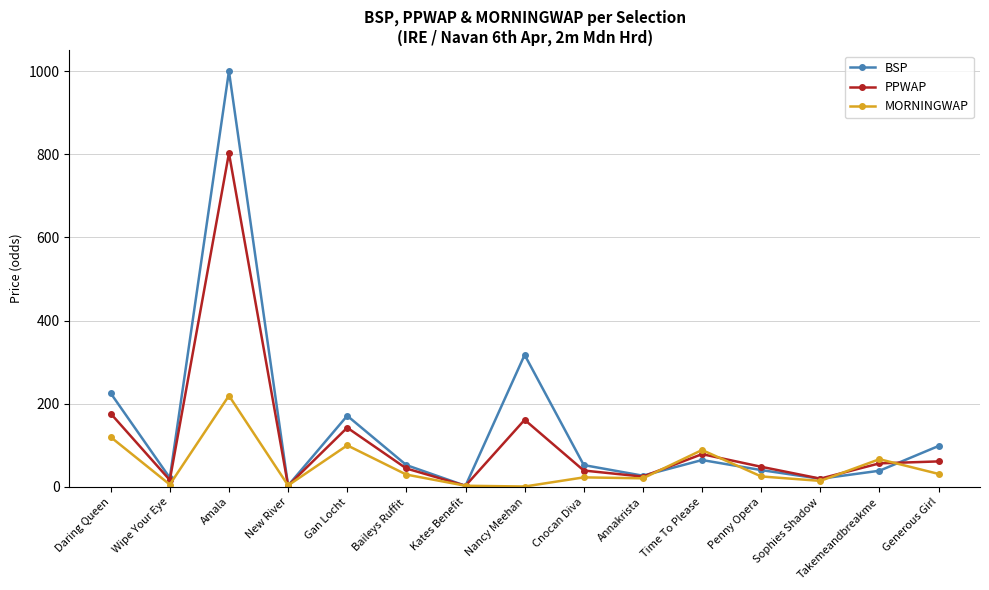

At how many categories does at least one series exceed 556?

1